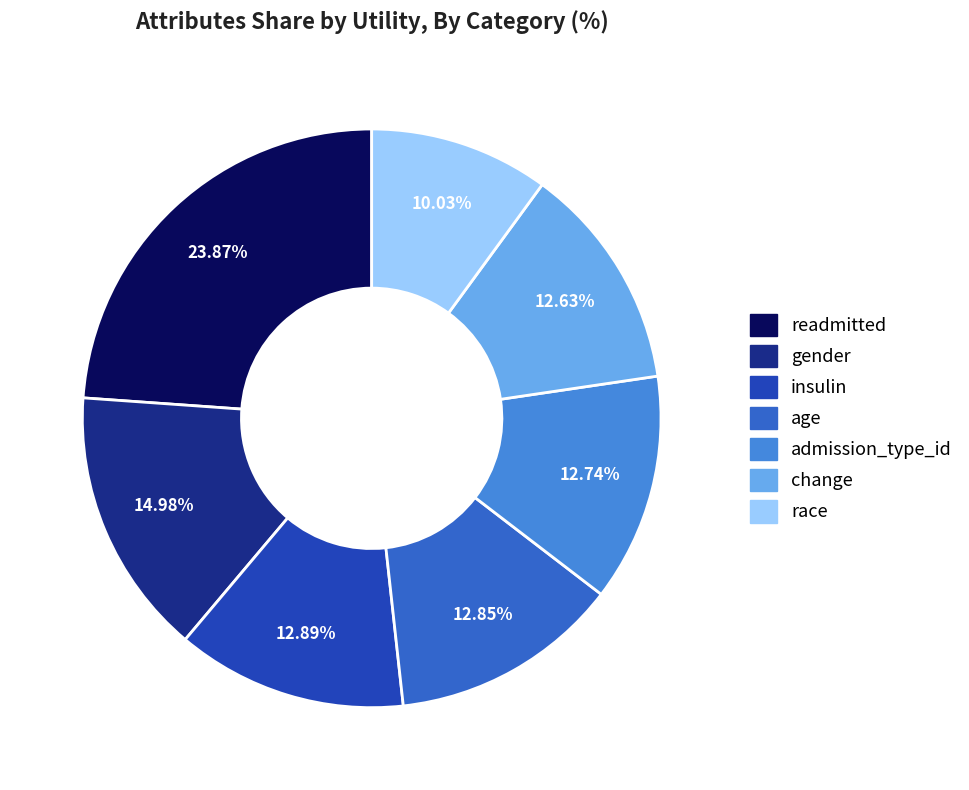

Count the number of slices in the pie.

7